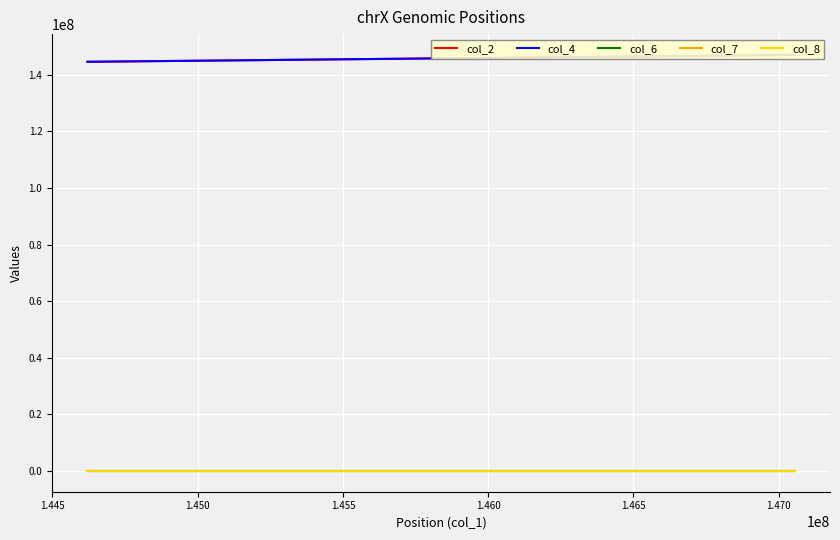

What is the spread (max minus min) of values at 1.470?

147054617